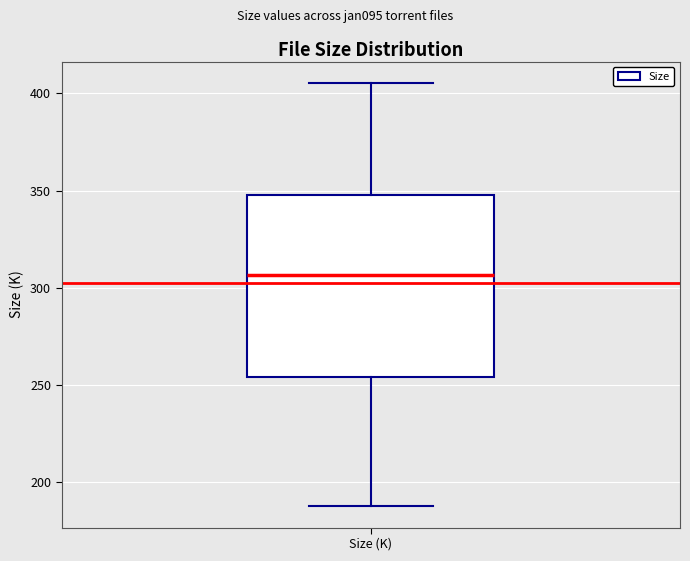

Where does the median line of the box for Size (K) sit on the y-axis? The values are not printed on the chart, so give them approximately, as read against the axis.

305